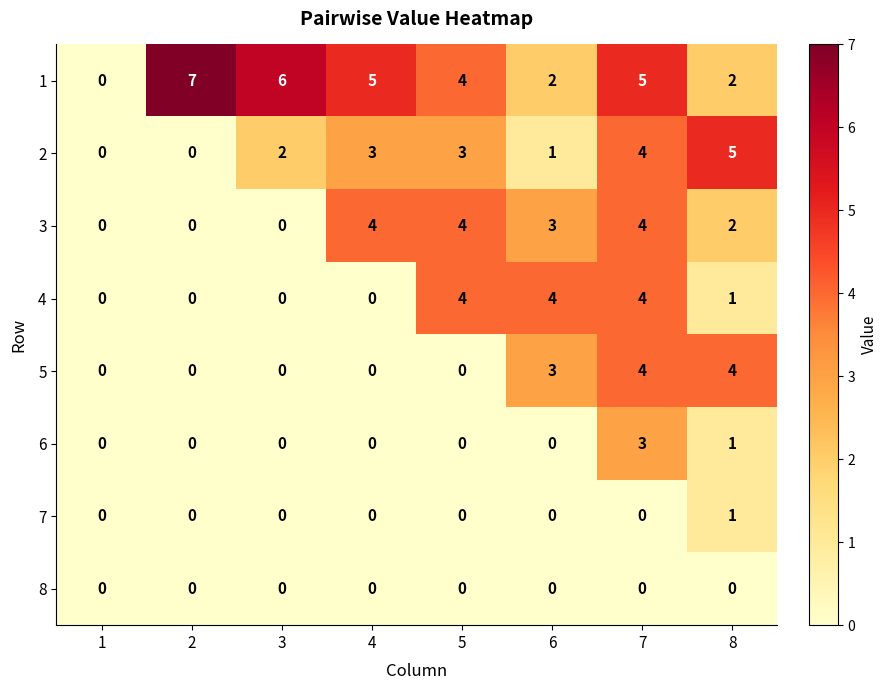

What is the spread (max minus min) of values at 4?

5